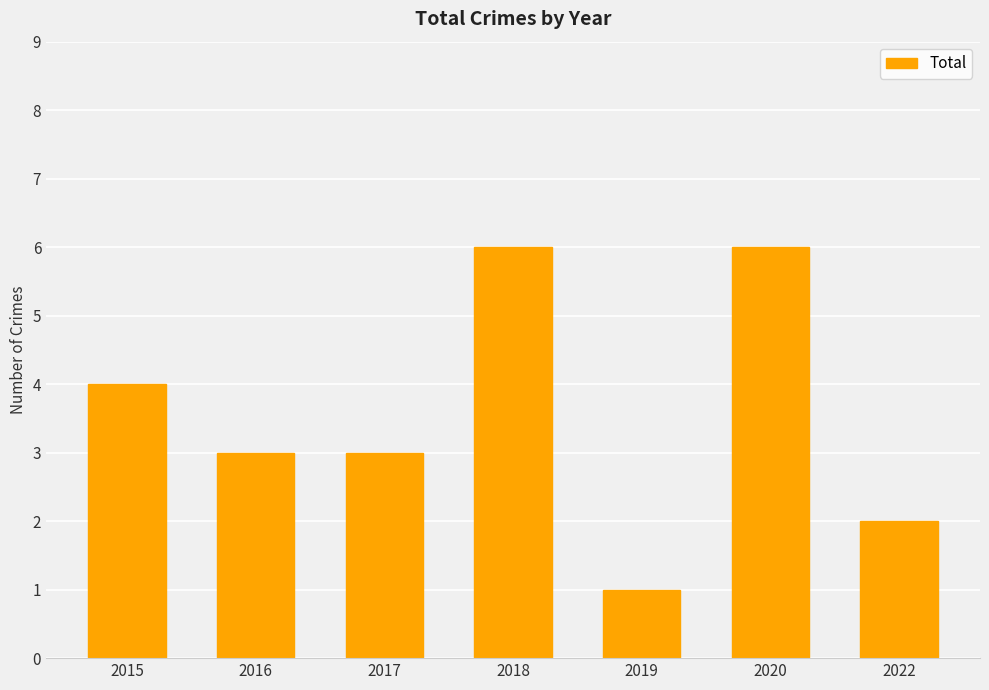

At which category does the chart reach its minimum across all series?

2019